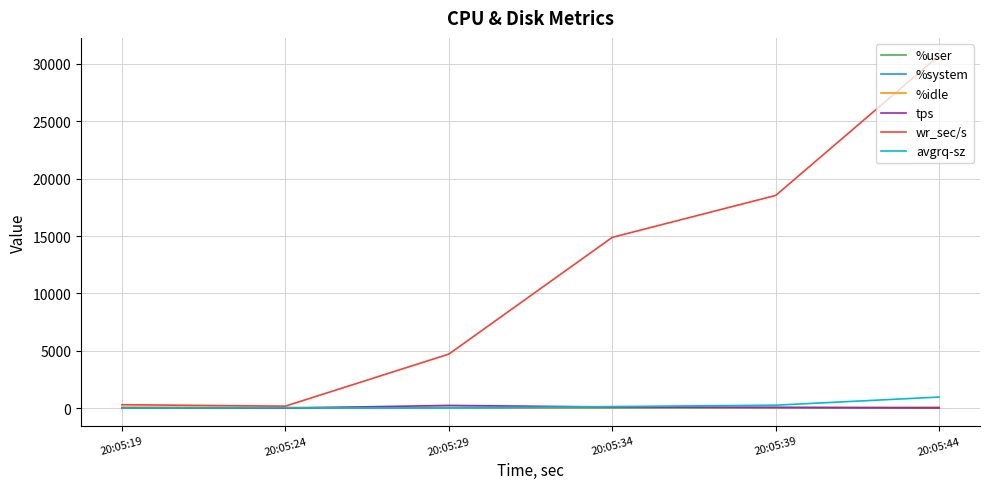

What is the average value of the avgrq-sz series?

241.1